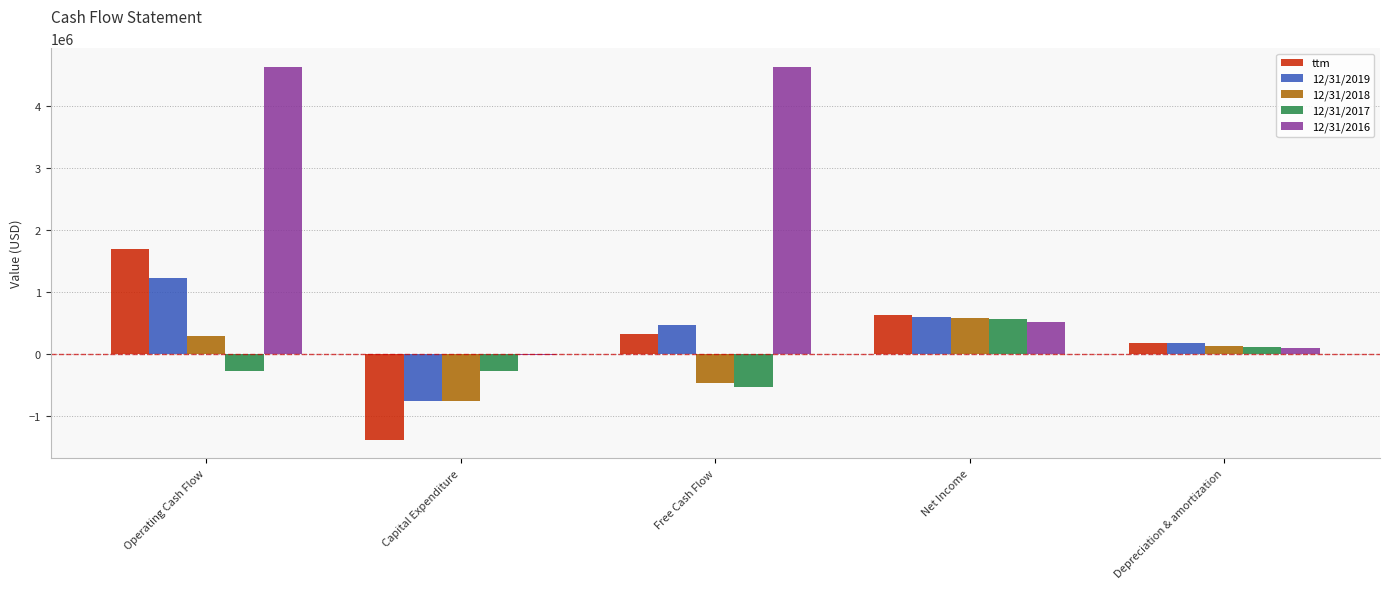

At which category is the sum across all series the highest?

Operating Cash Flow